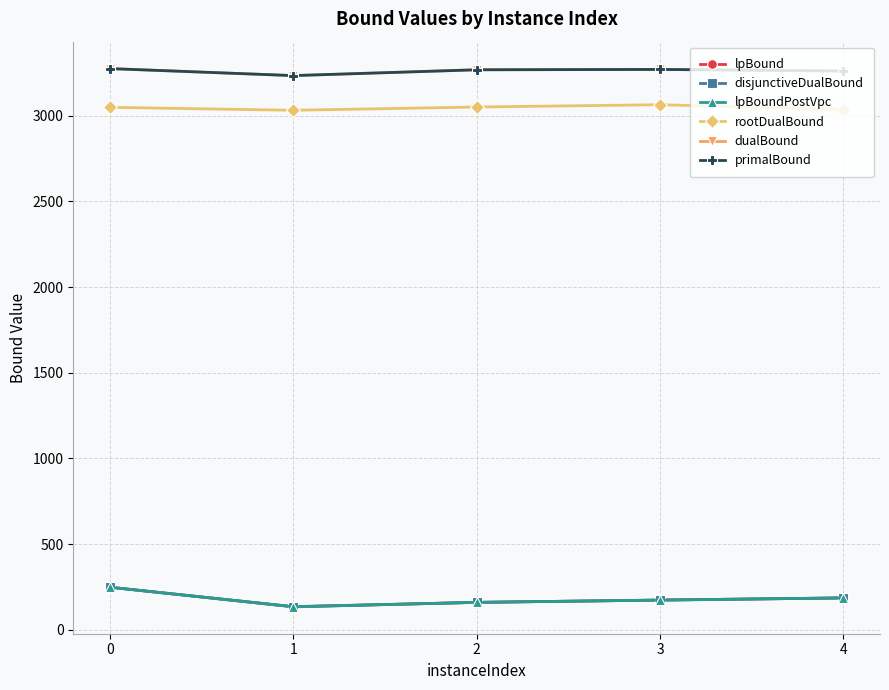

Count the number of data series in this chart.

6